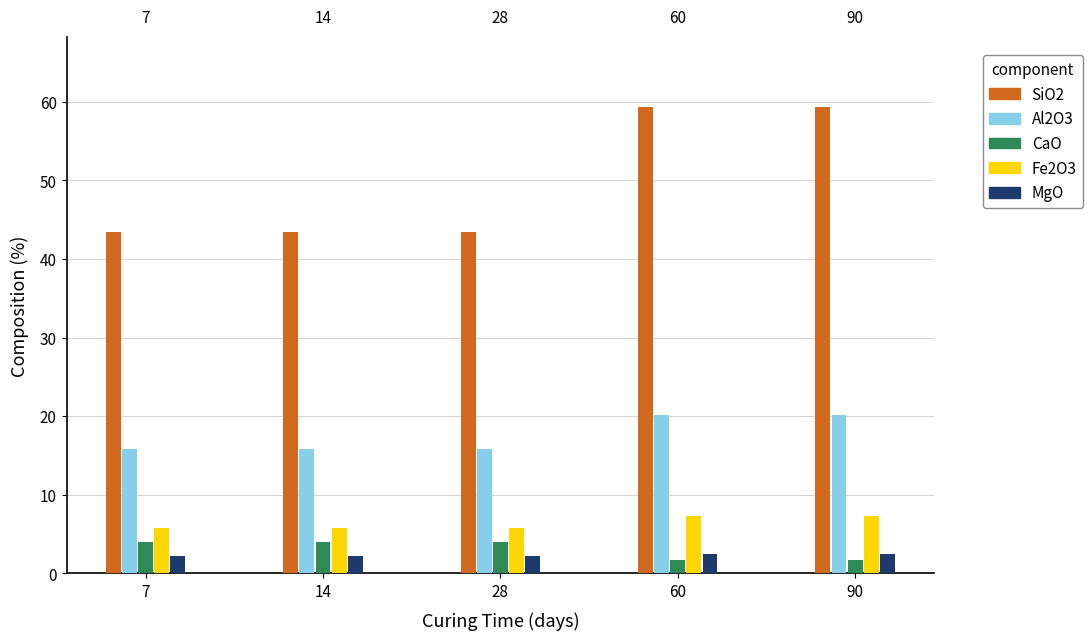

What is the spread (max minus min) of values at 14?

41.3